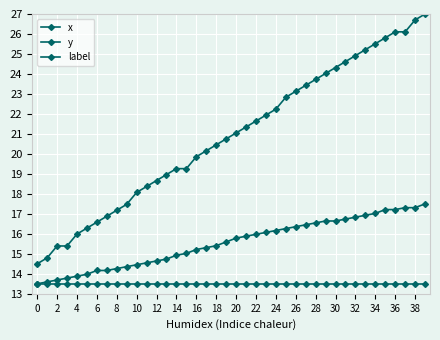

True or false: label and x intersect in this chart.

False